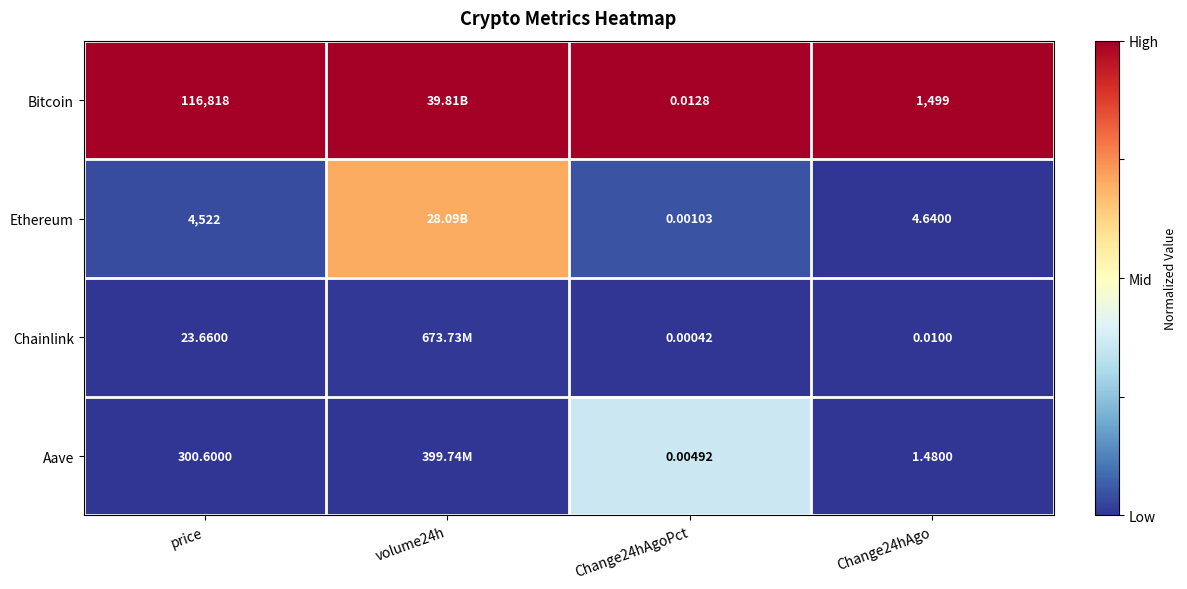

Which series changed the most between price and Change24hAgo?

Bitcoin